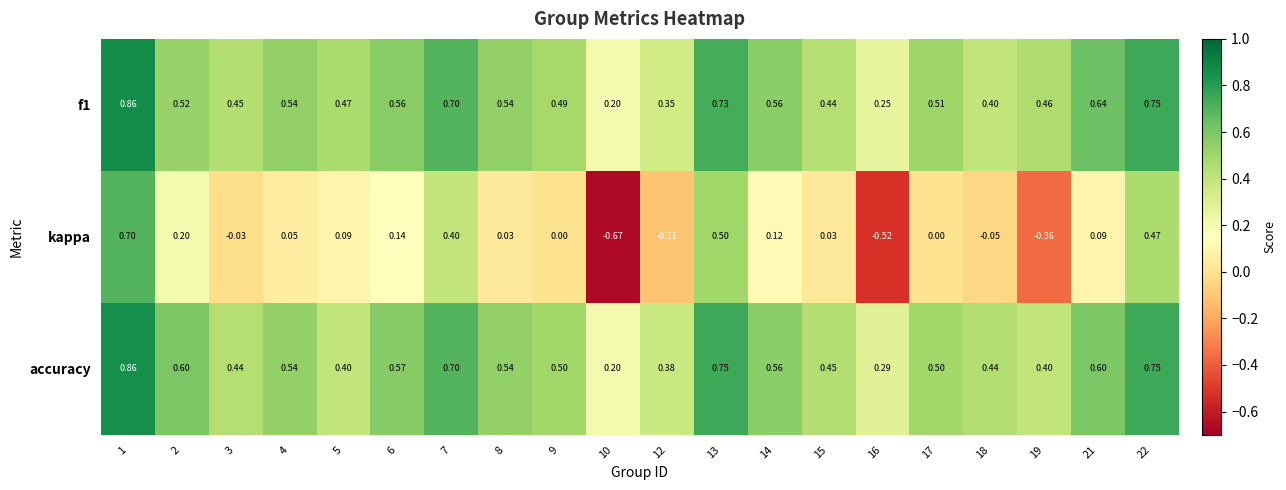

Which series has the widest spread of values?

kappa